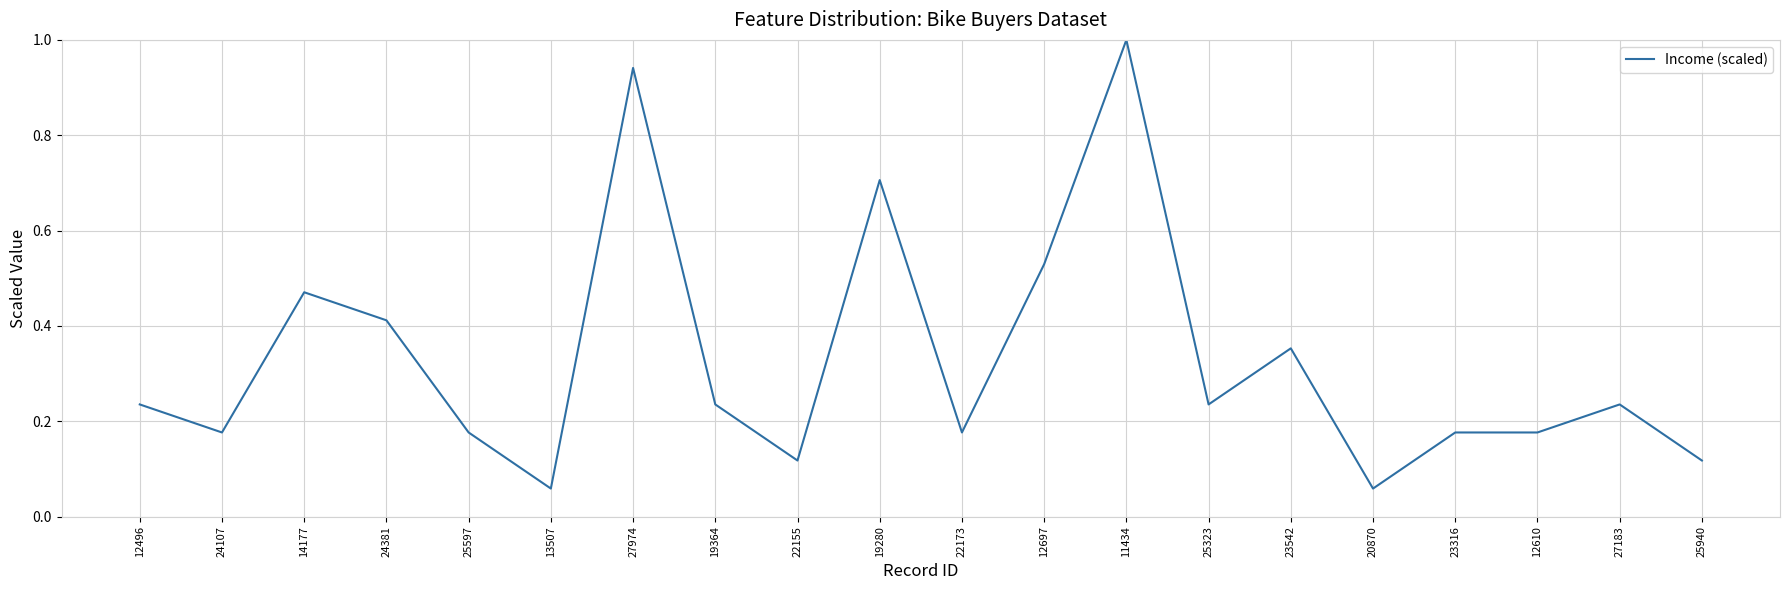

What is the difference between the values at 24381 and 11434?

0.6